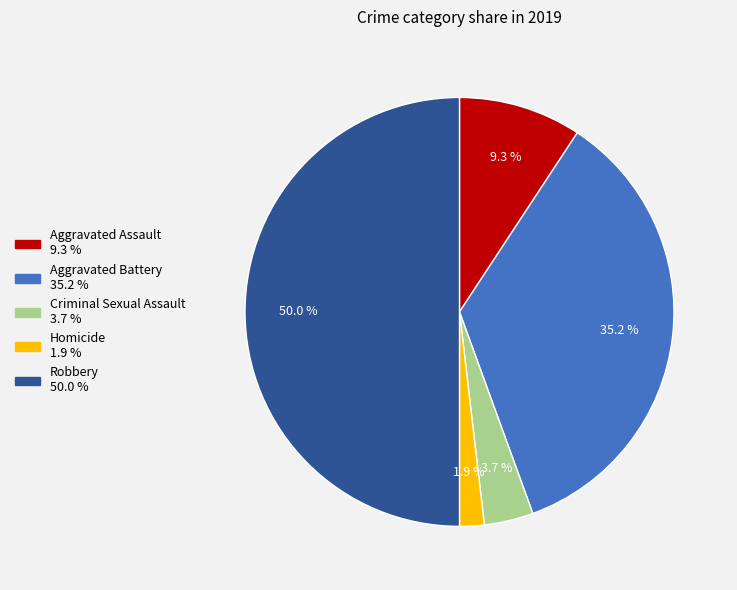

To the nearest percent, what is the average slice percentage?

20%